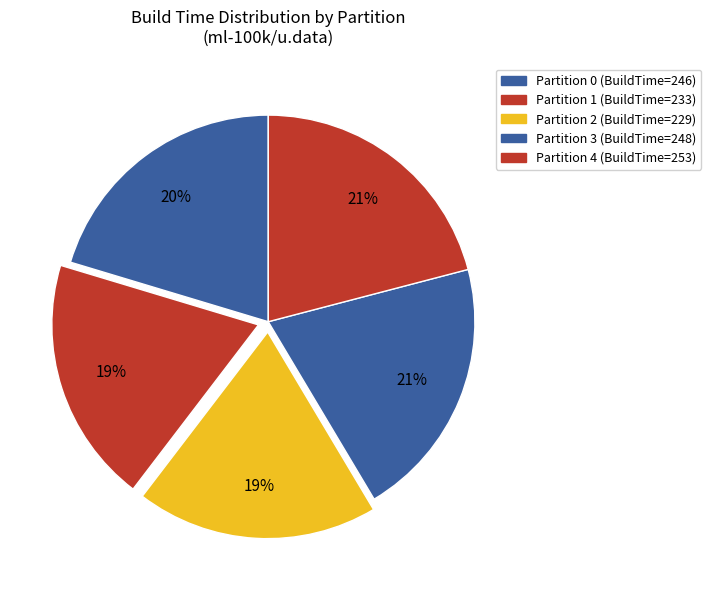

To the nearest percent, what is the difference between the Partition 1 and Partition 0 slice percentages?

1%